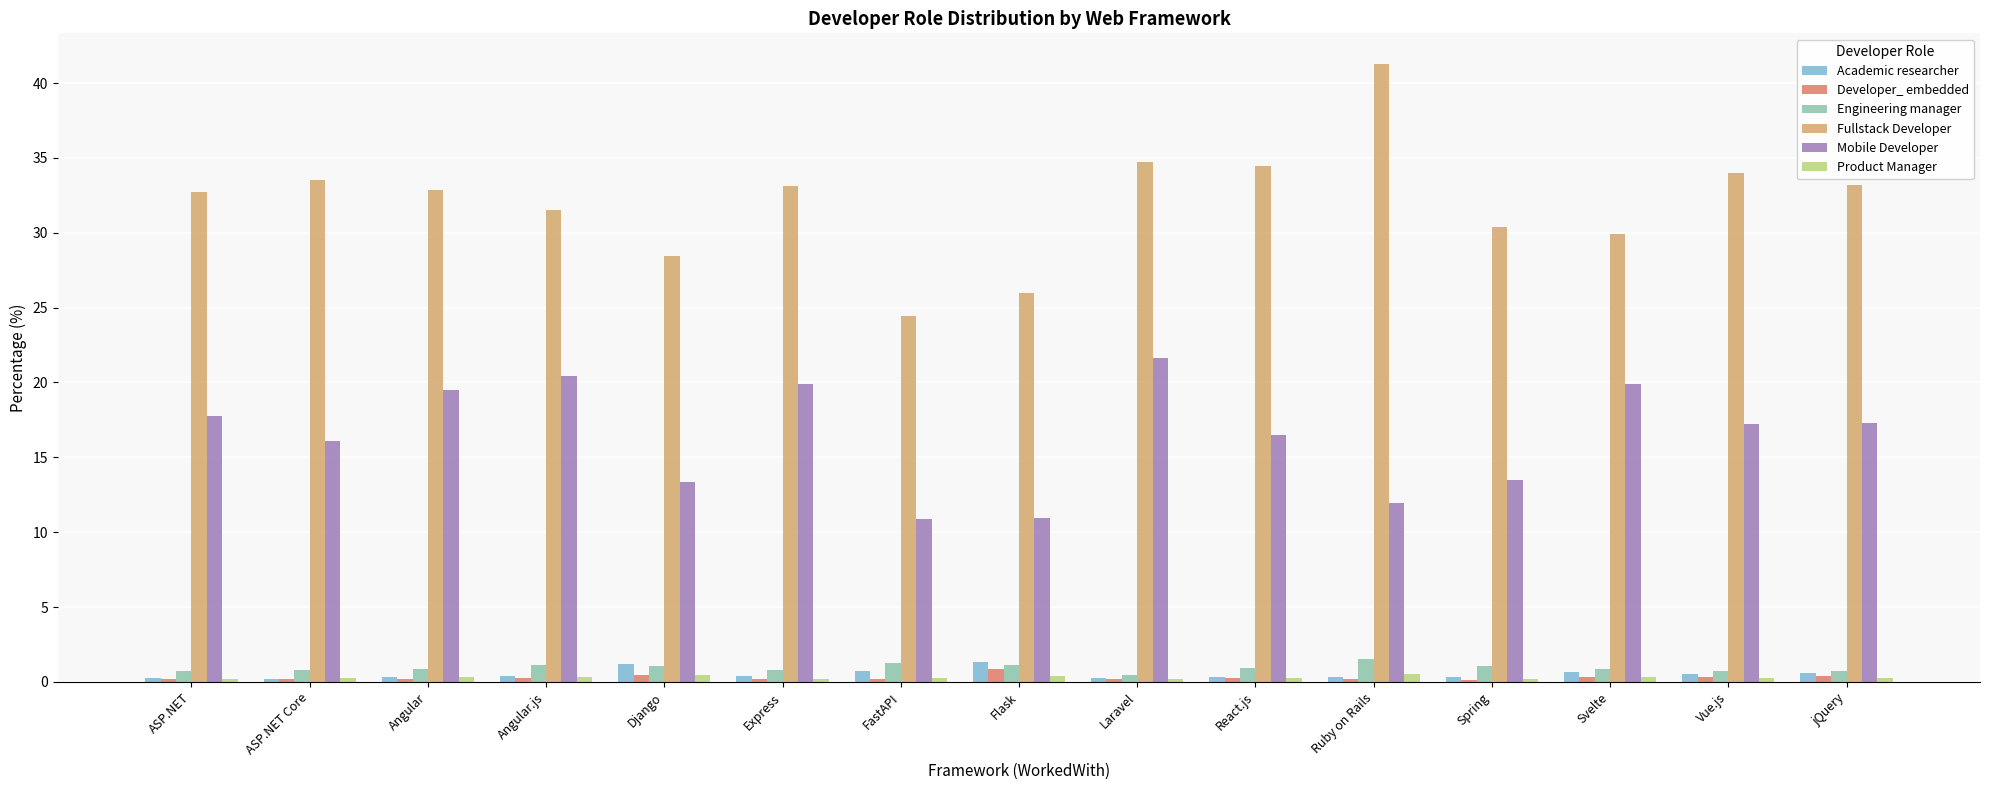

Is it true that Academic researcher equals 0.2 at ASP.NET Core?

True